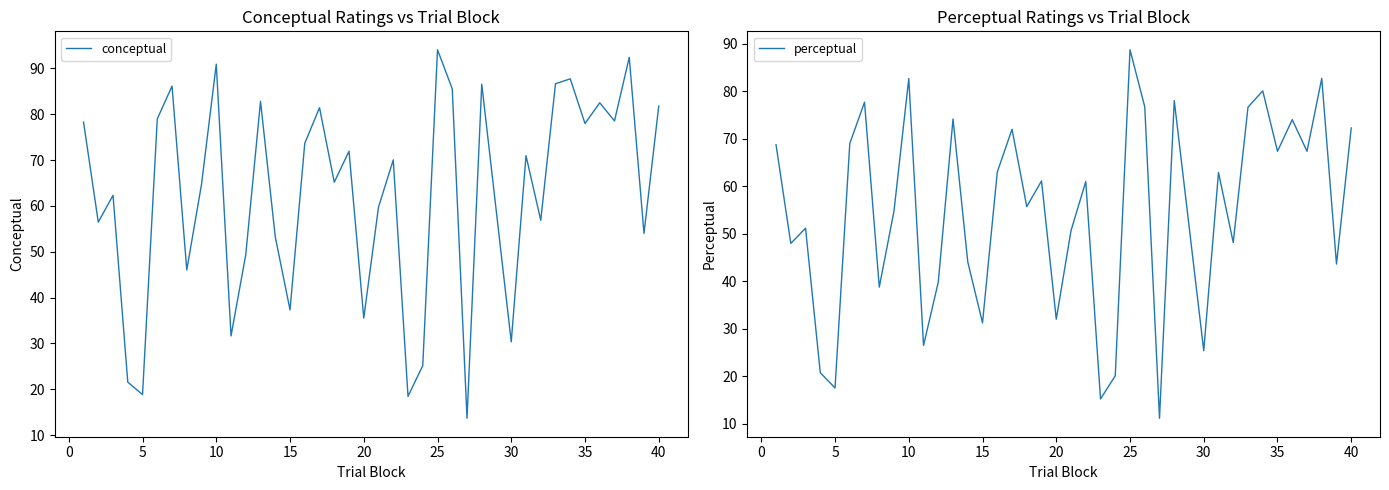

Rank the series by their average value, from highest to lowest.

conceptual, perceptual